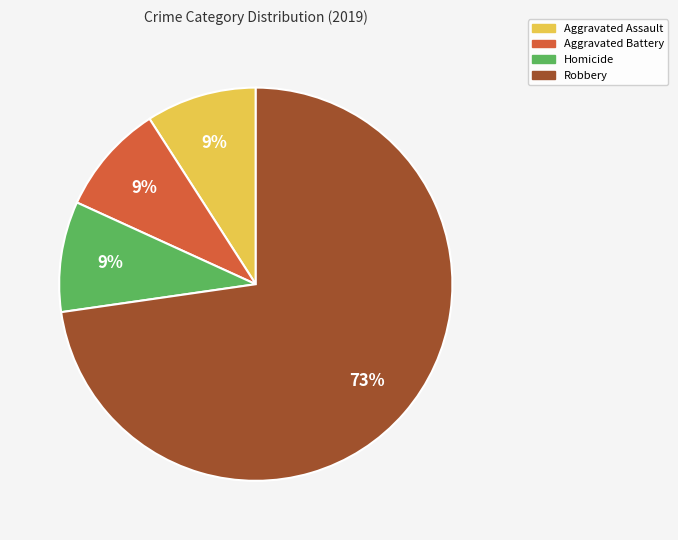

Which has a higher value, Homicide or Robbery?

Robbery